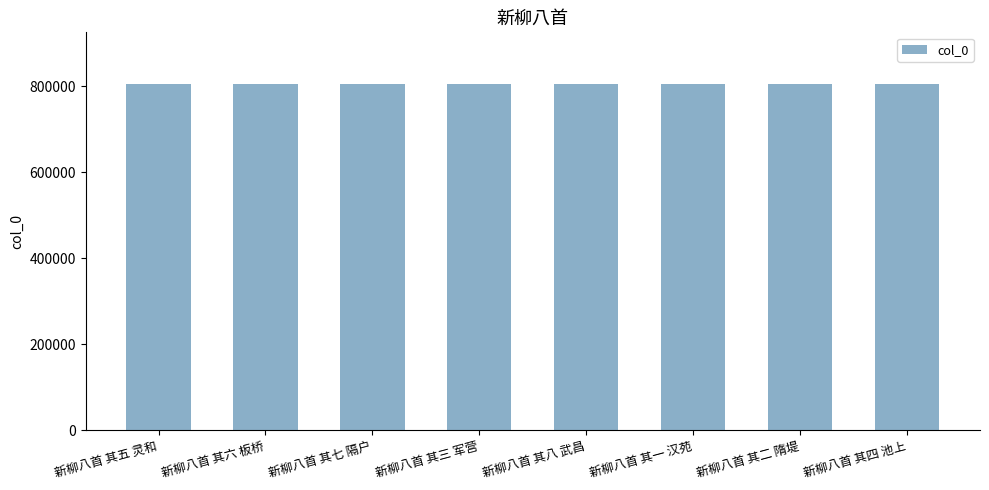

The value at 新柳八首 其四 池上 is 805026. True or false?

True